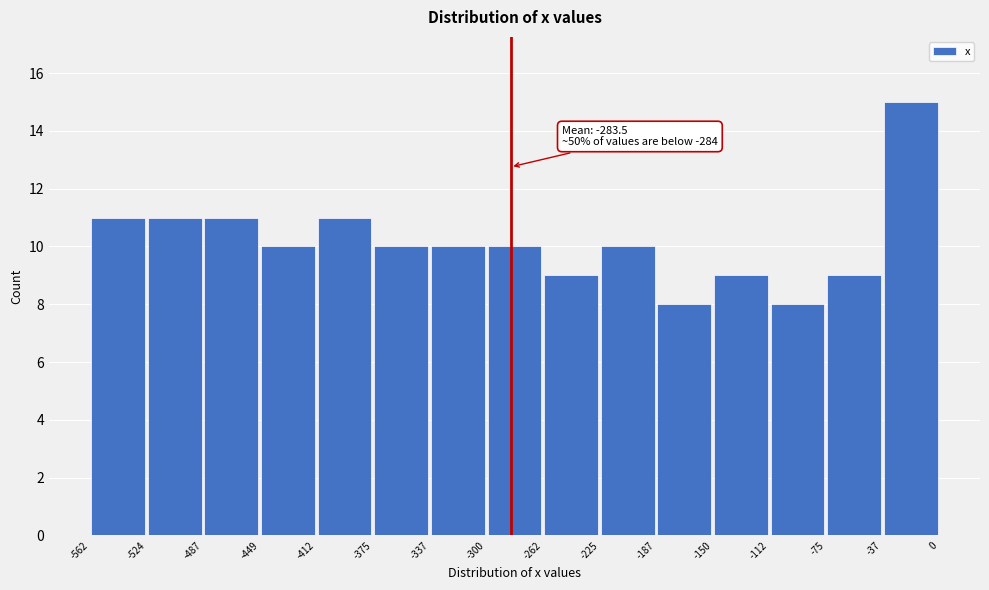

Which range on the x-axis has the tallest bar?

-37 to 0